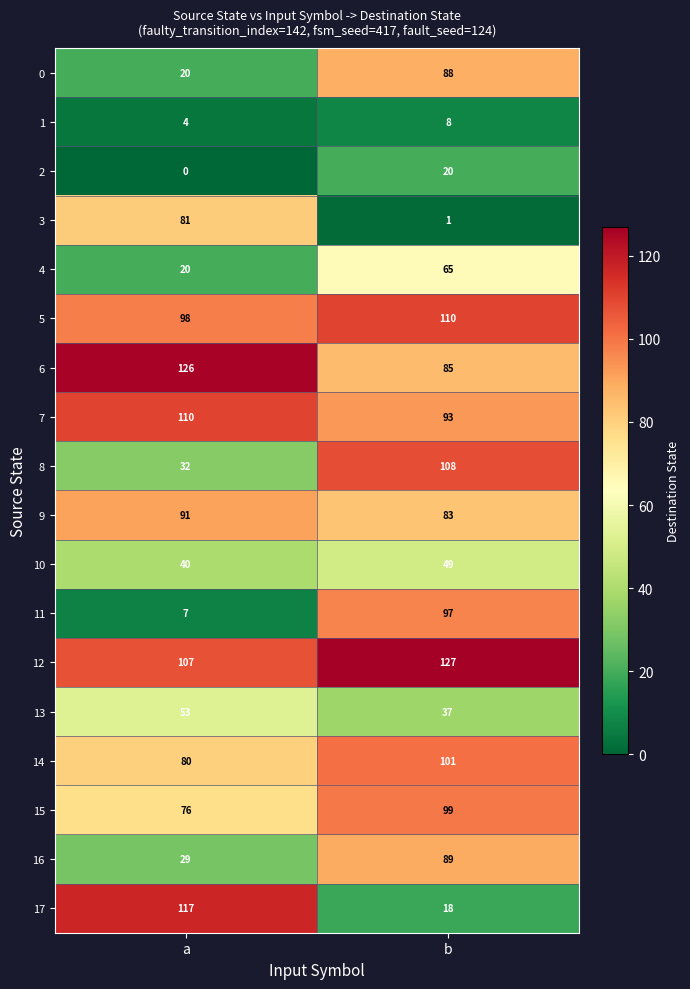

Is it true that 0 equals 137 at b?

False